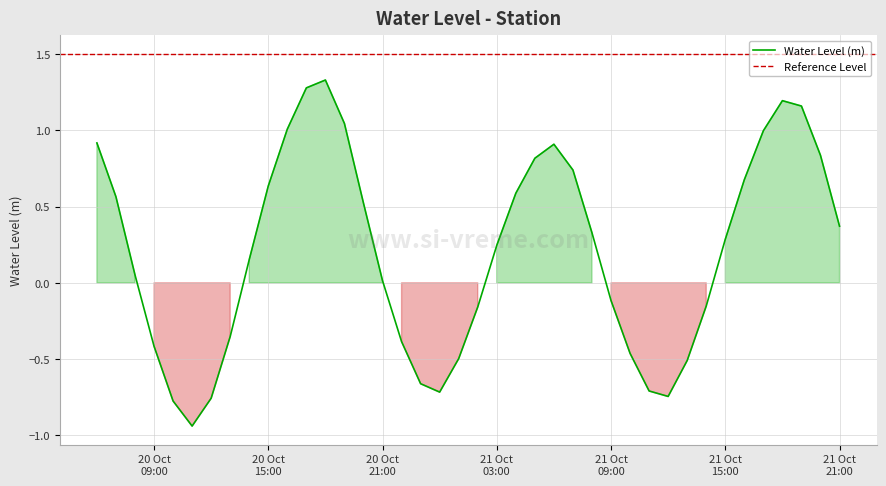

At which category does the data reach its first local valley?

2024-10-20 11:00:00